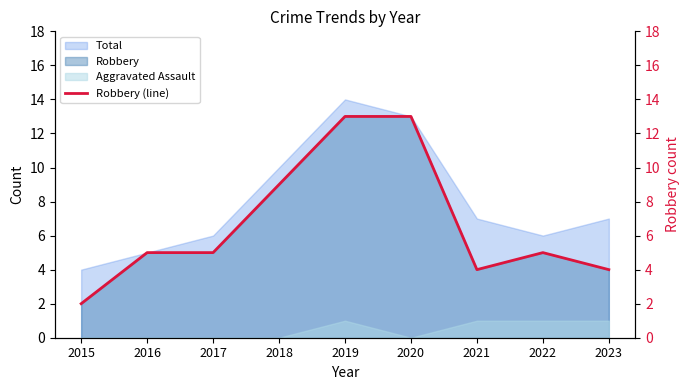

What is the change in value from 2018 to 2022?

-4